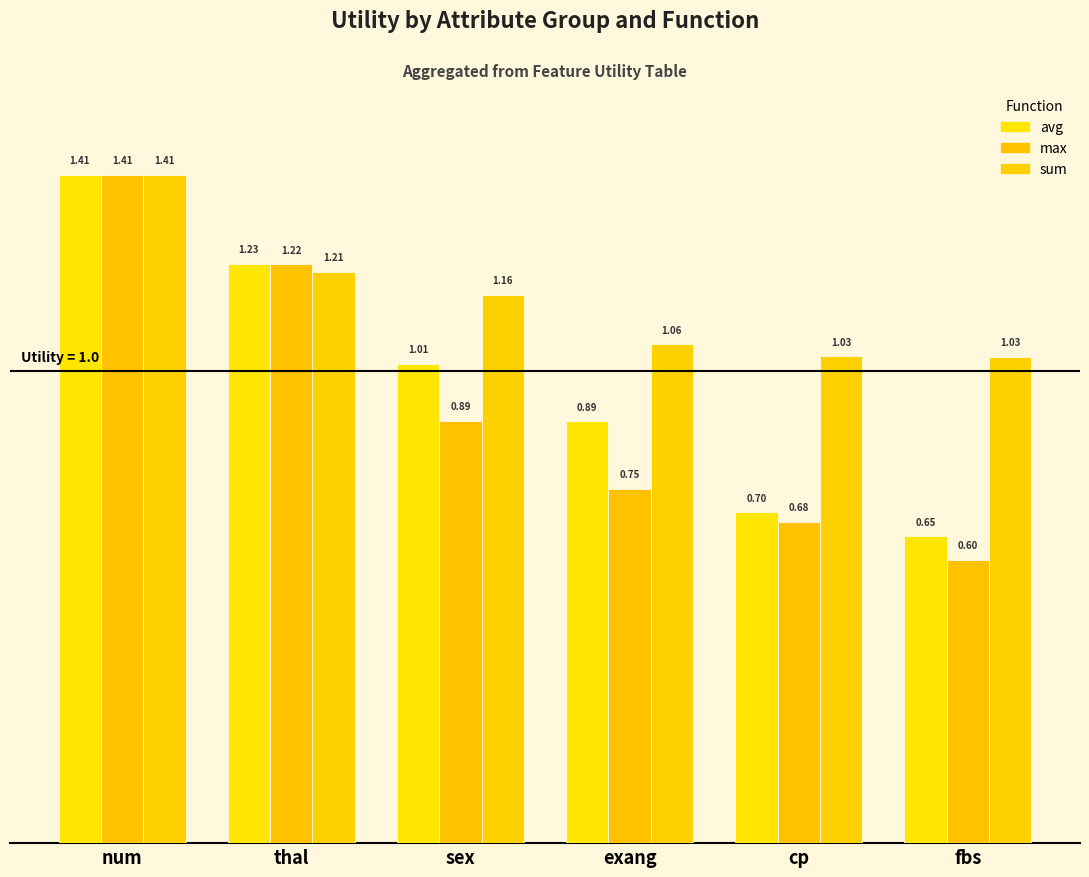

The value of avg at fbs is 0.7. True or false?

True